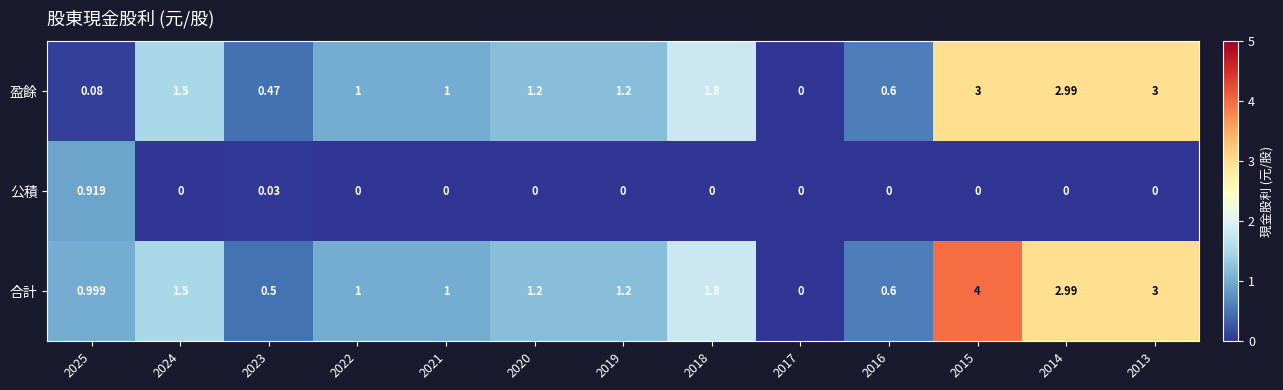

Rank the series by their maximum value, from lowest to highest.

公積, 盈餘, 合計